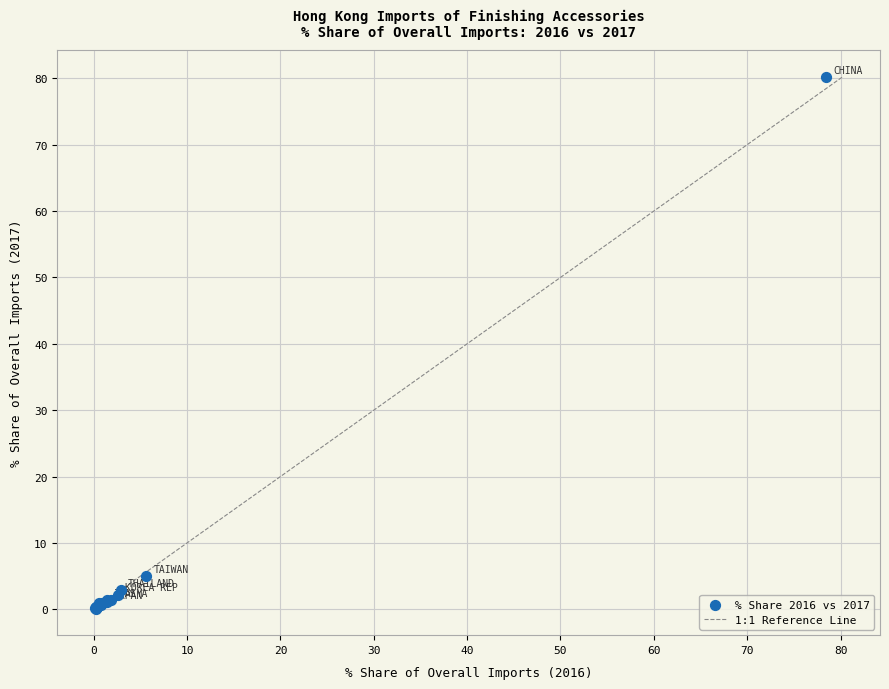

What Y value in the scatter plot is closest to 40?

5.0